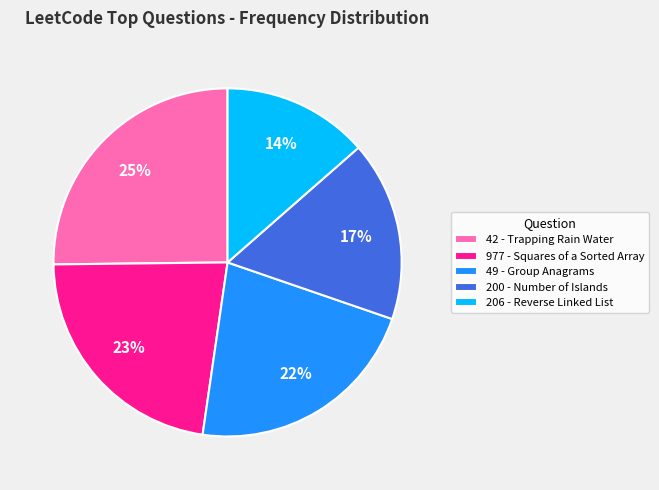

Does 42 - Trapping Rain Water account for over 50% of the chart?

No